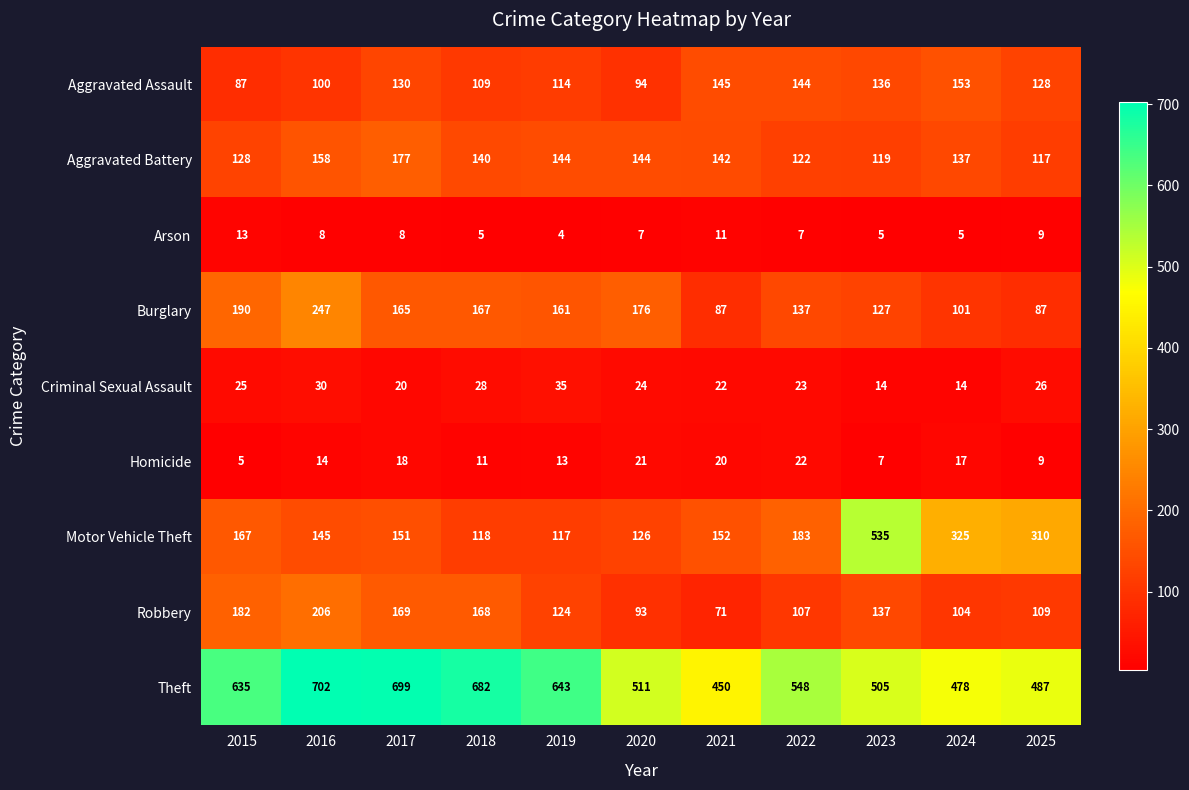

What is the total value across all series at 2021?

1100